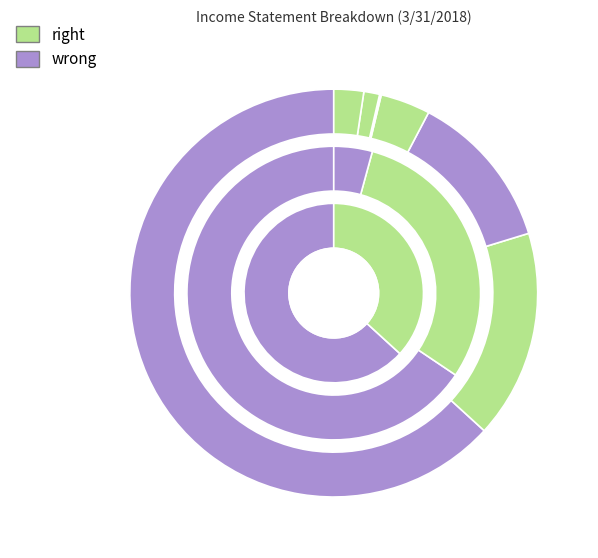

The Income Tax Expense slice represents 1% of the pie. True or false?

True